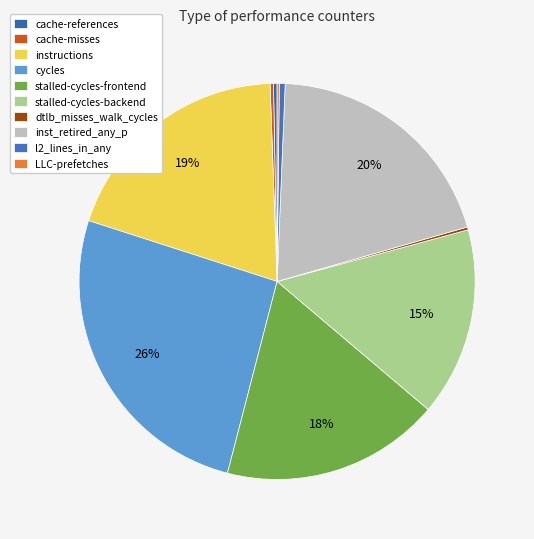

Which category has the biggest portion of the pie?

cycles